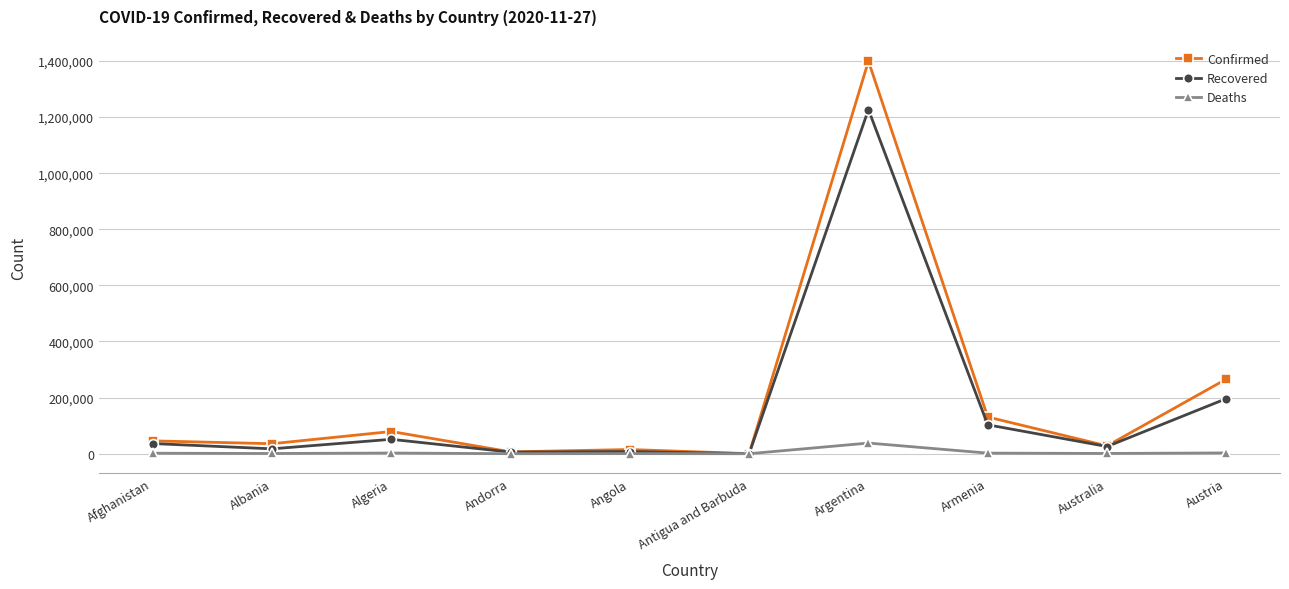

The value of Recovered at Argentina is 632368. True or false?

False